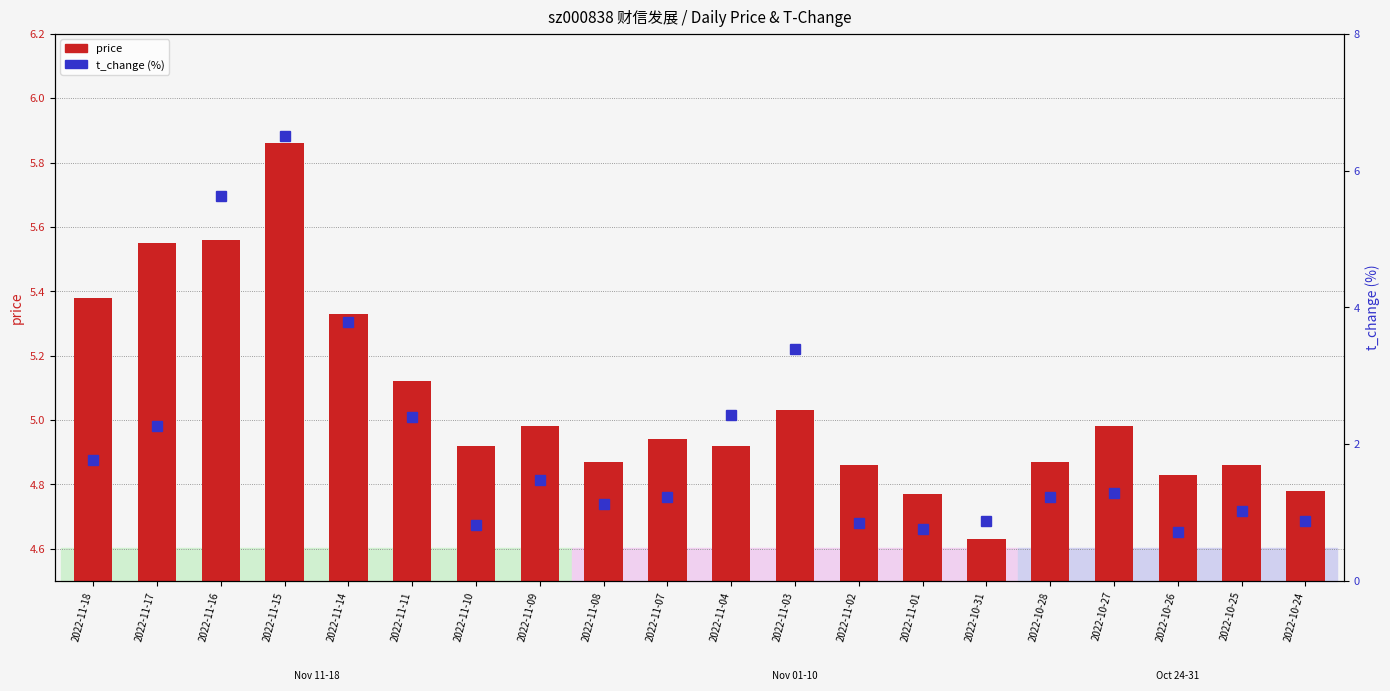

Is it true that t_change equals 1.2 at 2022-11-07?

True